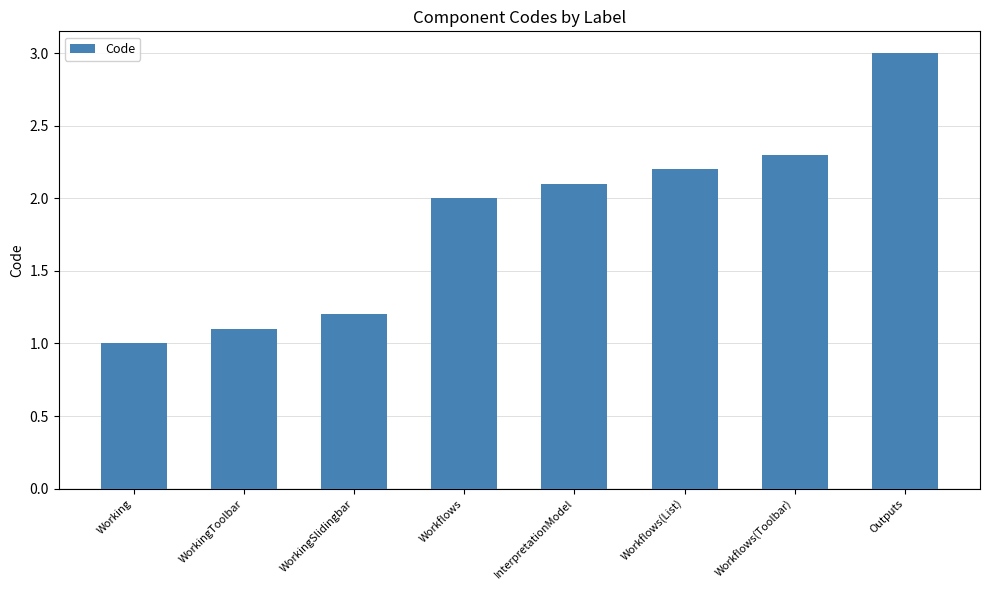

What is the label of the 4th bar from the right?

InterpretationModel